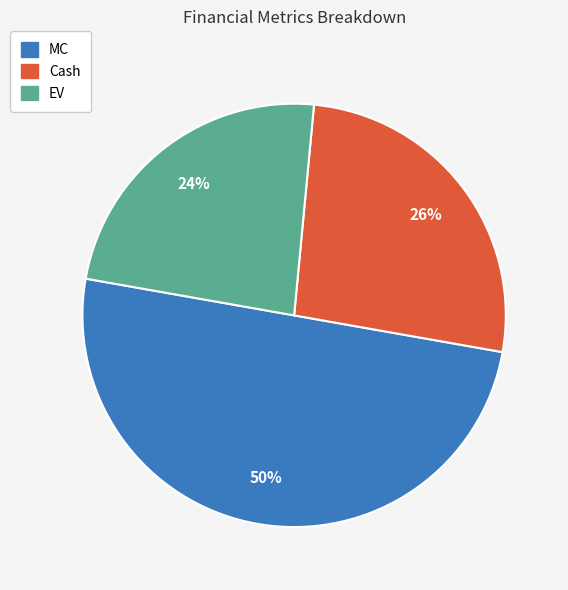

Approximately how many times larger is the value at MC compared to EV?

2.1